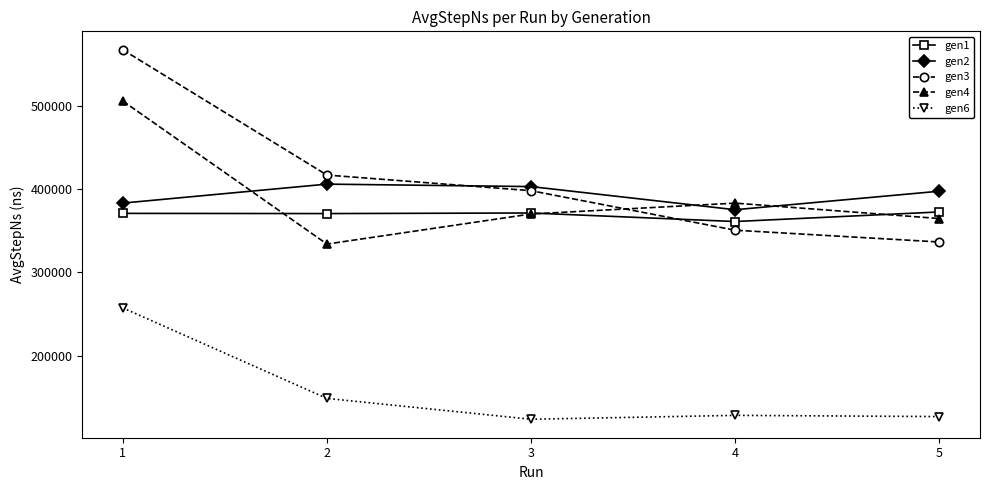

True or false: gen6 and gen3 cross at least once.

False